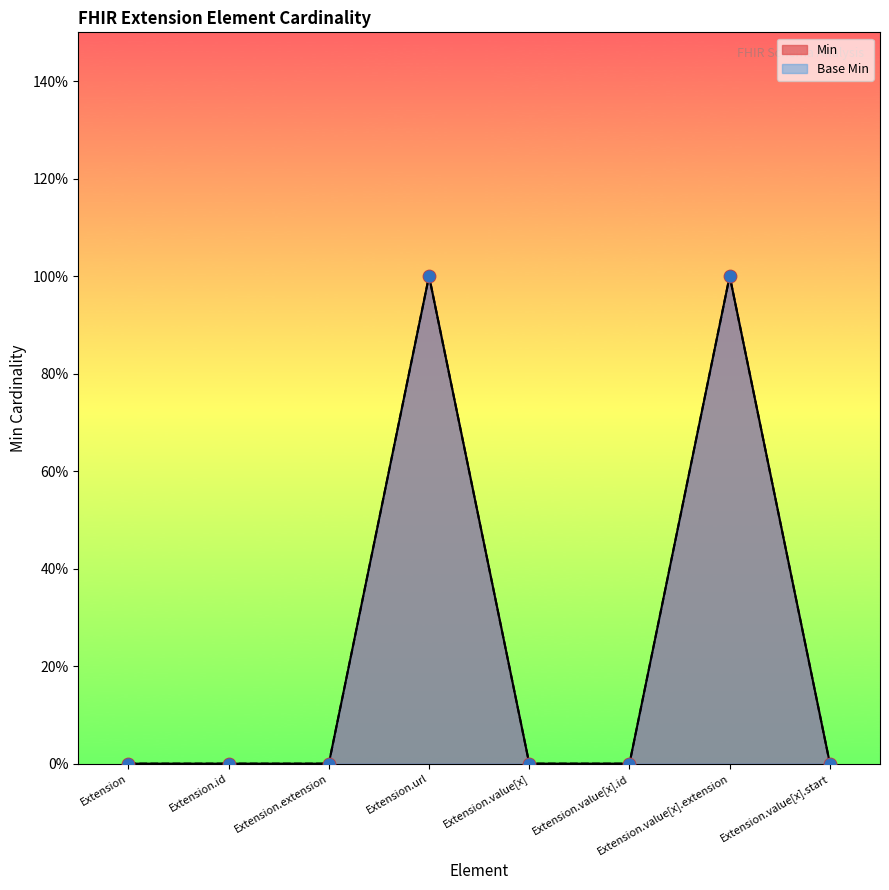

At how many categories does at least one series exceed 0?

2